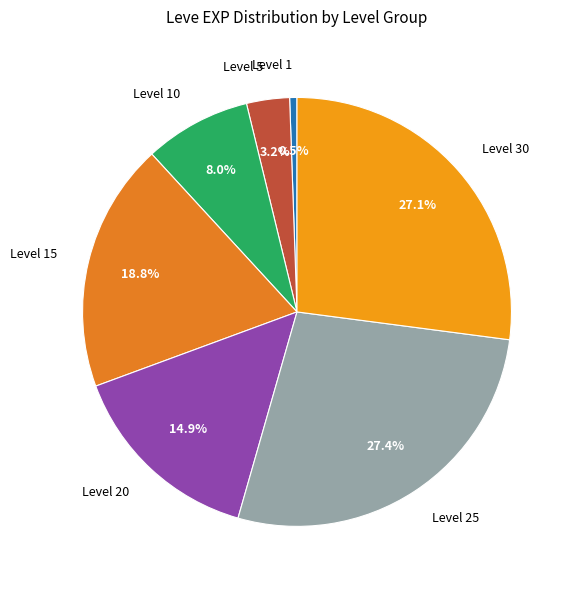

How many slices are in this pie chart?

7